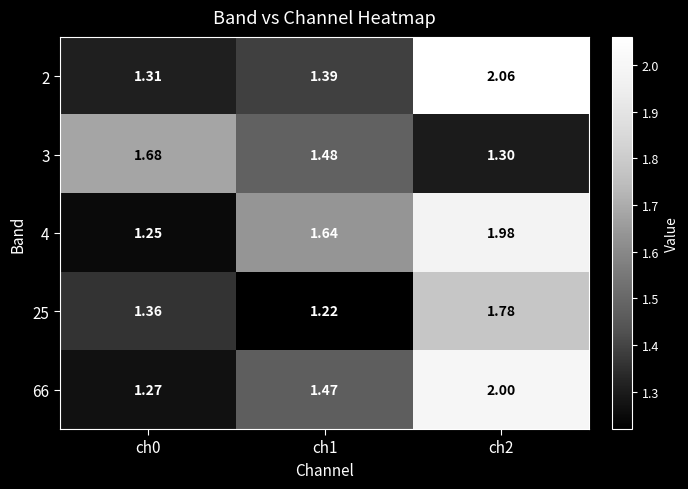

At how many categories does at least one series exceed 1?

3